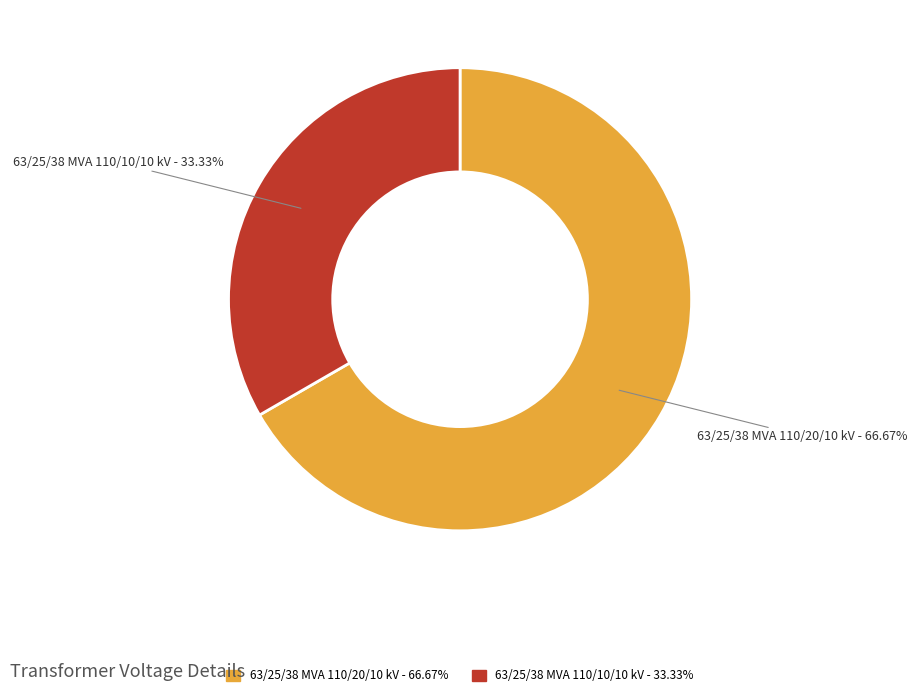

Approximately how many times larger is the value at 63/25/38 MVA 110/20/10 kV compared to 63/25/38 MVA 110/10/10 kV?

2.0